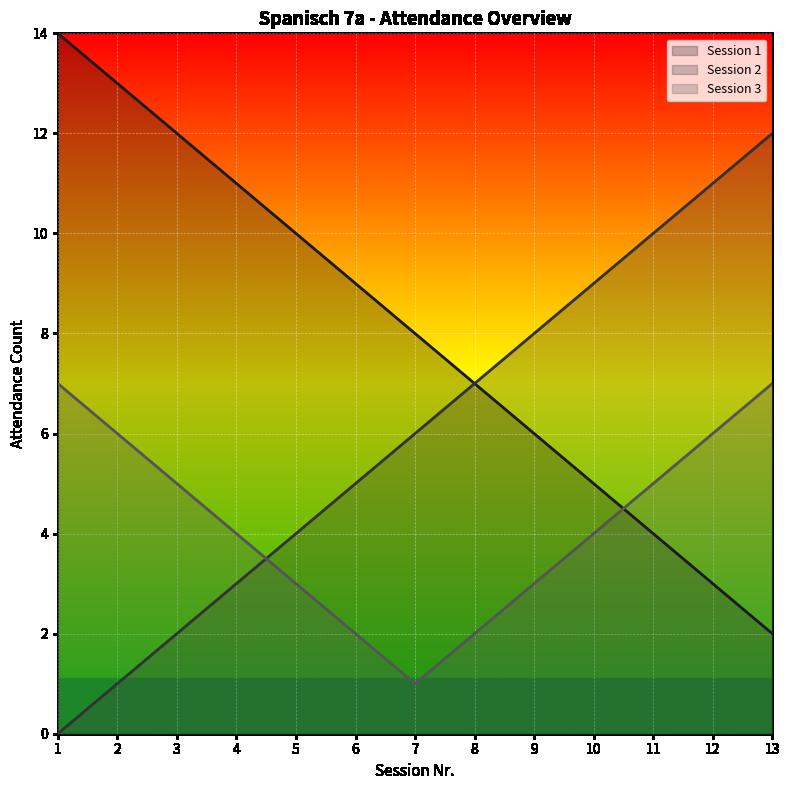

Reading left to right, list all the values displayed in this chart.

Session 1: 1=14	2=13	3=12	4=11	5=10	6=9	7=8	8=7	9=6	10=5	11=4	12=3	13=2
Session 2: 1=0	2=1	3=2	4=3	5=4	6=5	7=6	8=7	9=8	10=9	11=10	12=11	13=12
Session 3: 1=7	2=6	3=5	4=4	5=3	6=2	7=1	8=2	9=3	10=4	11=5	12=6	13=7